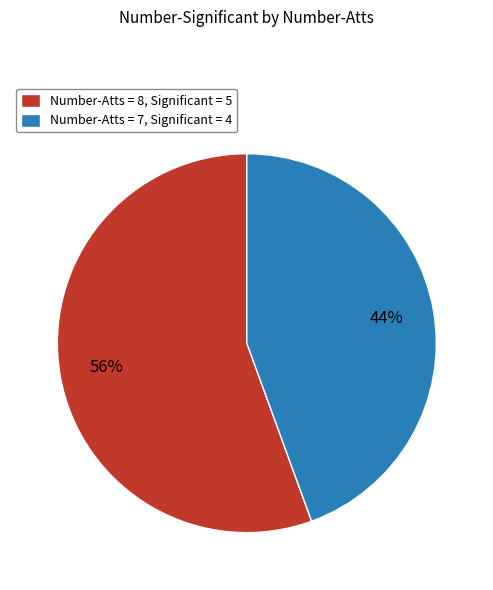

Which slice represents more than half of the pie?

Number-Atts = 8, Significant = 5